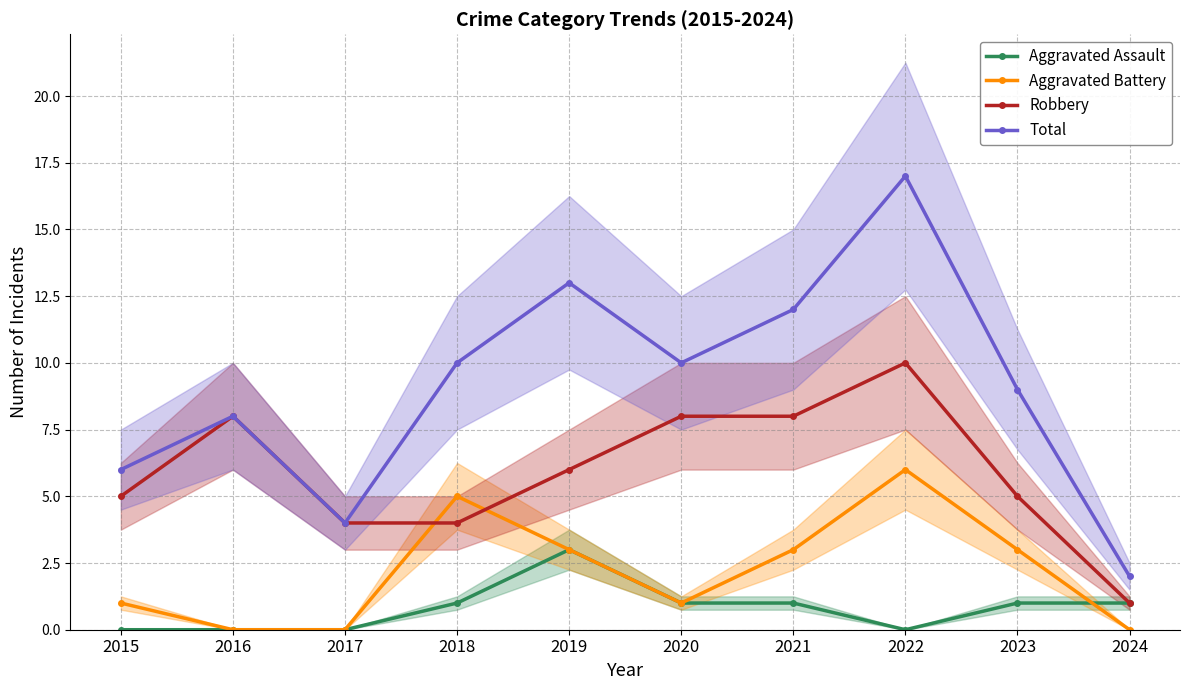

True or false: Total and Aggravated Battery intersect in this chart.

False